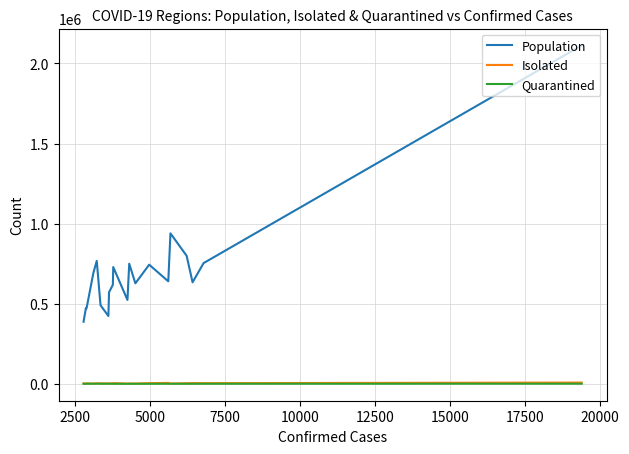

Is this an area chart (filled region under the line)?

No